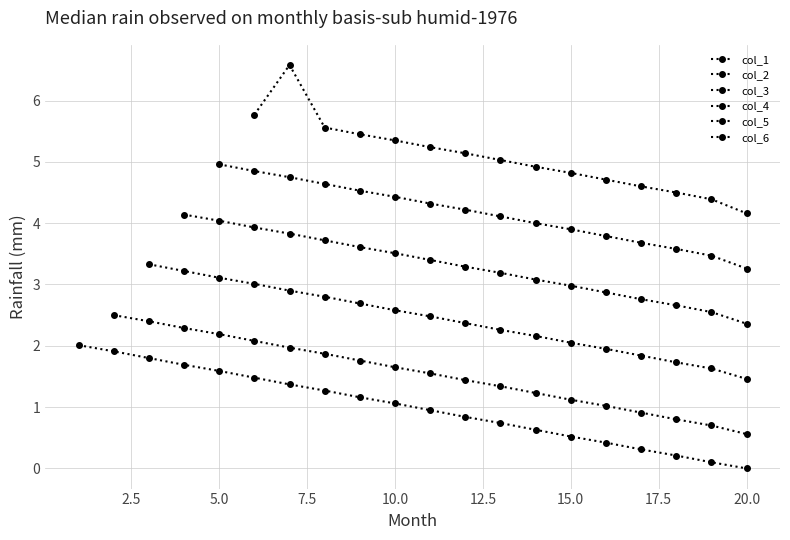

Does the chart have visible grid lines?

Yes